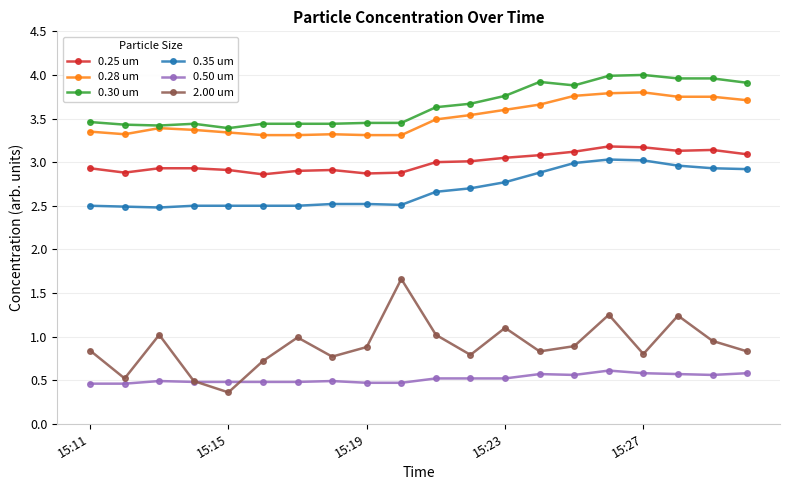

What is the value of the 0.35 um point at the 1st from the left?

2.5